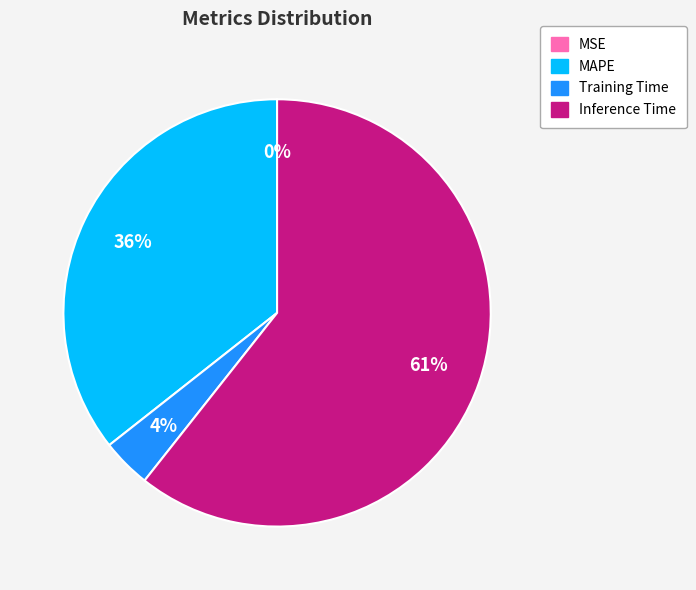

Is there a majority slice in this chart?

Yes